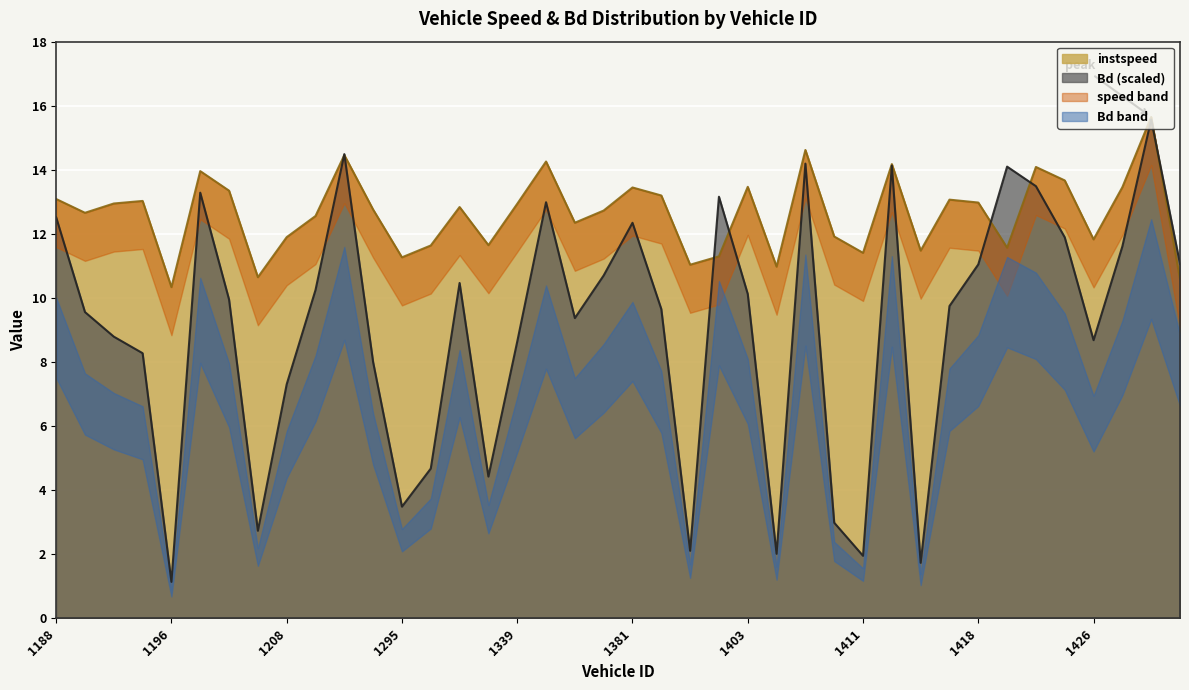

List the series in order of their overall mean, lowest first.

Bd, instspeed